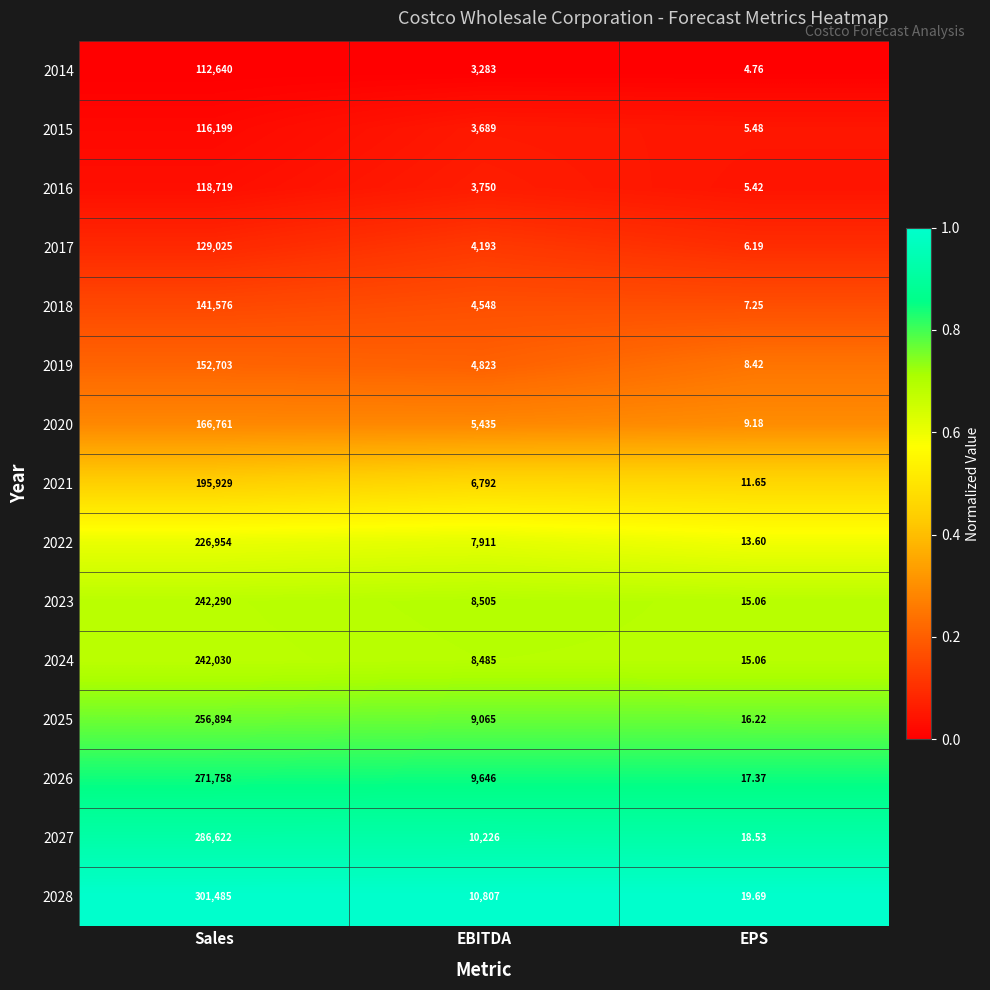

List the labels in order of 2015 value, largest first.

Sales, EBITDA, EPS